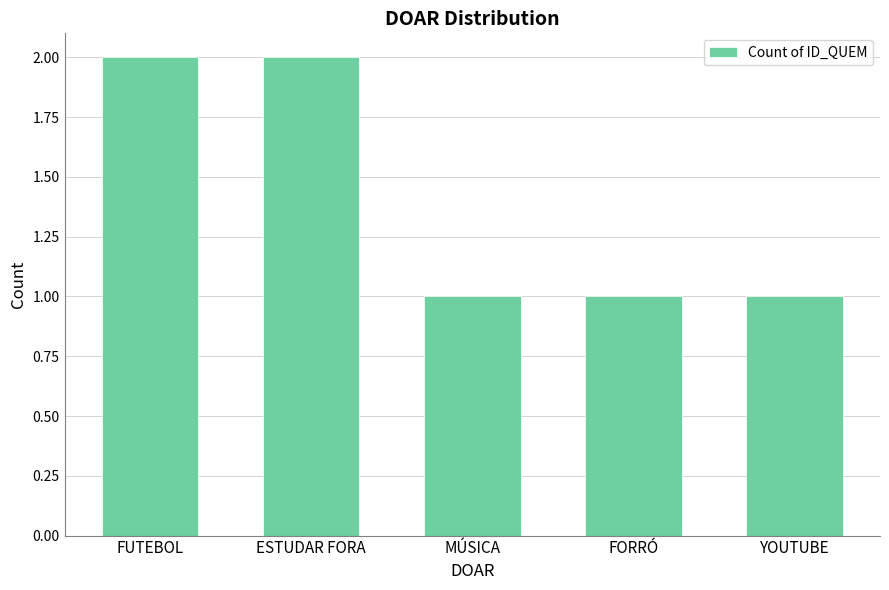

Reading left to right, transcribe all the data shown in this chart.

2	2	1	1	1